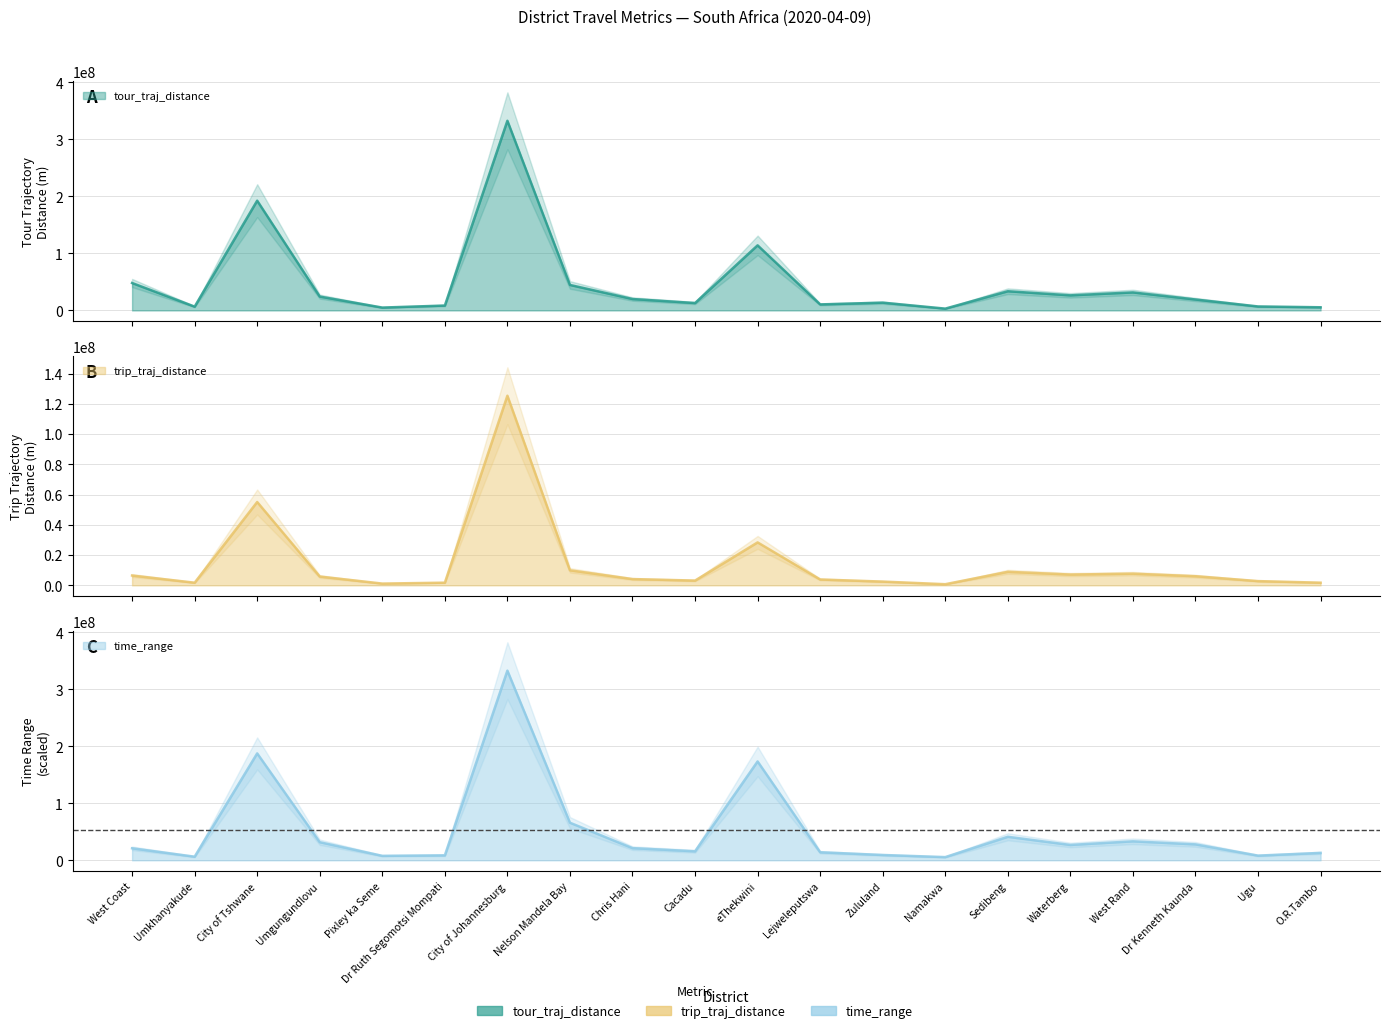

List the series in order of their peak value, lowest first.

trip_traj_distance, tour_traj_distance, time_range